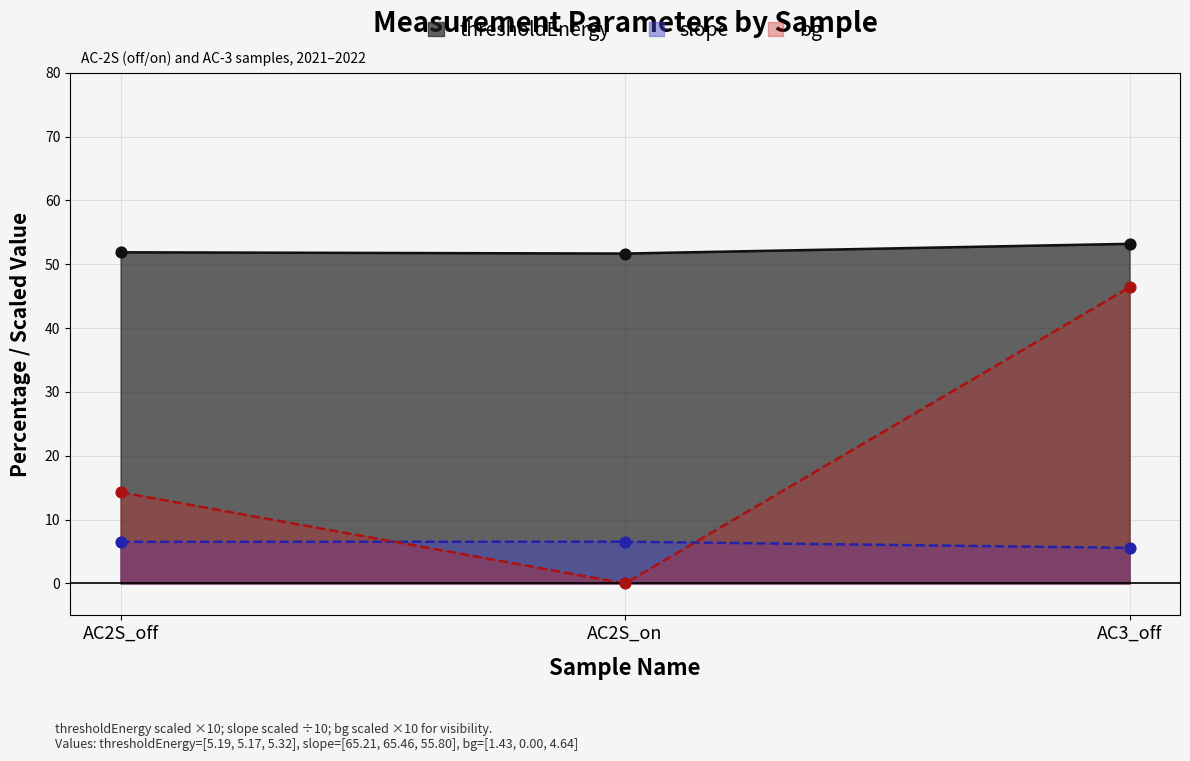

What are all the series names shown in the legend?

thresholdEnergy, slope, bg